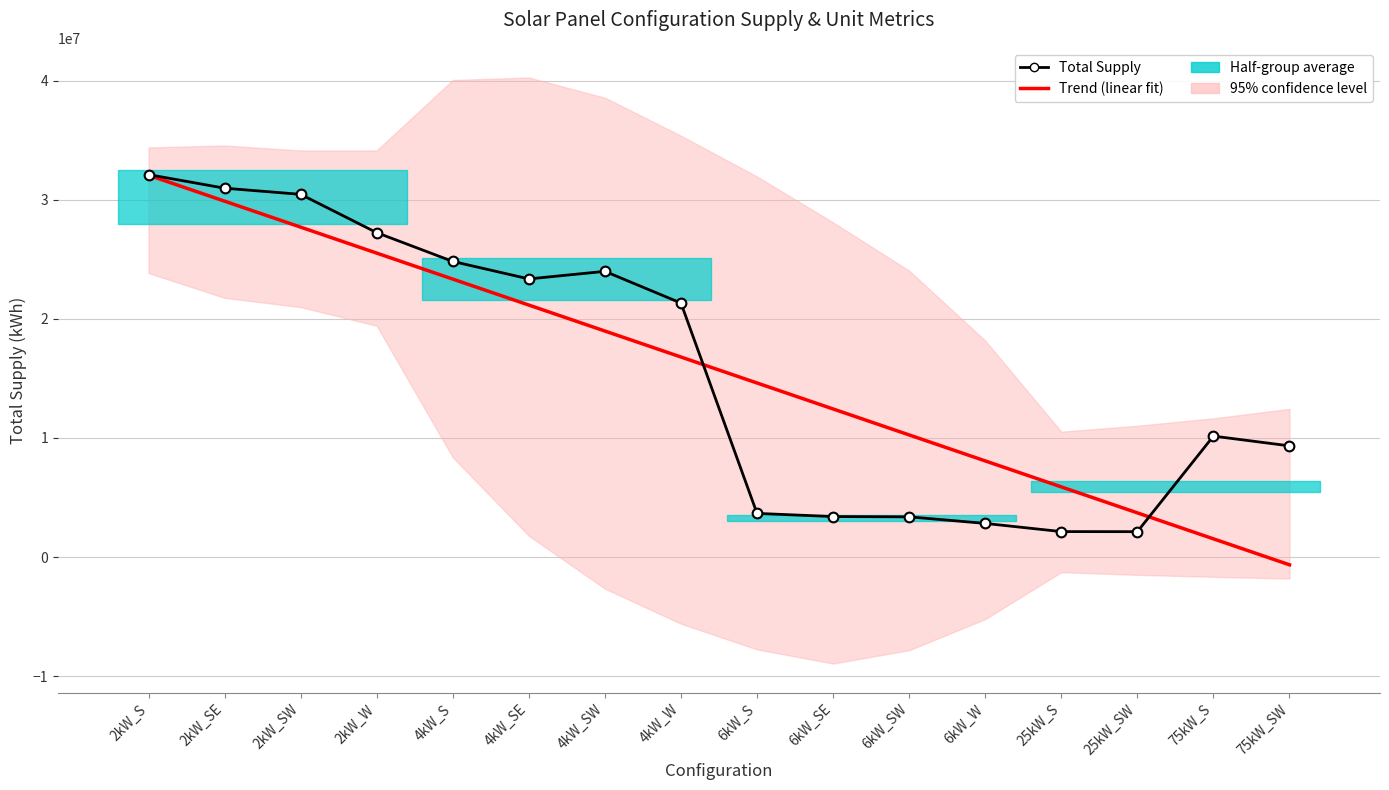

Where do Trend (linear fit) and Total Supply first cross each other?

4kW_W and 6kW_S